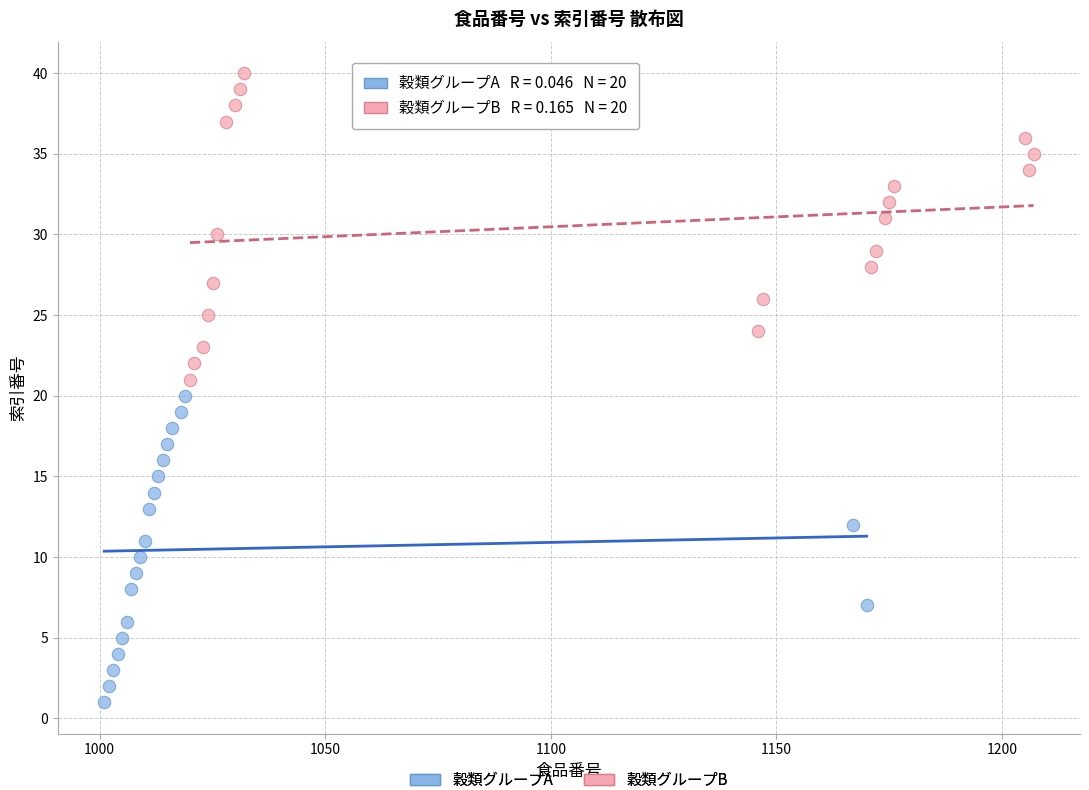

Which series contains the highest Y value?

穀類グループB